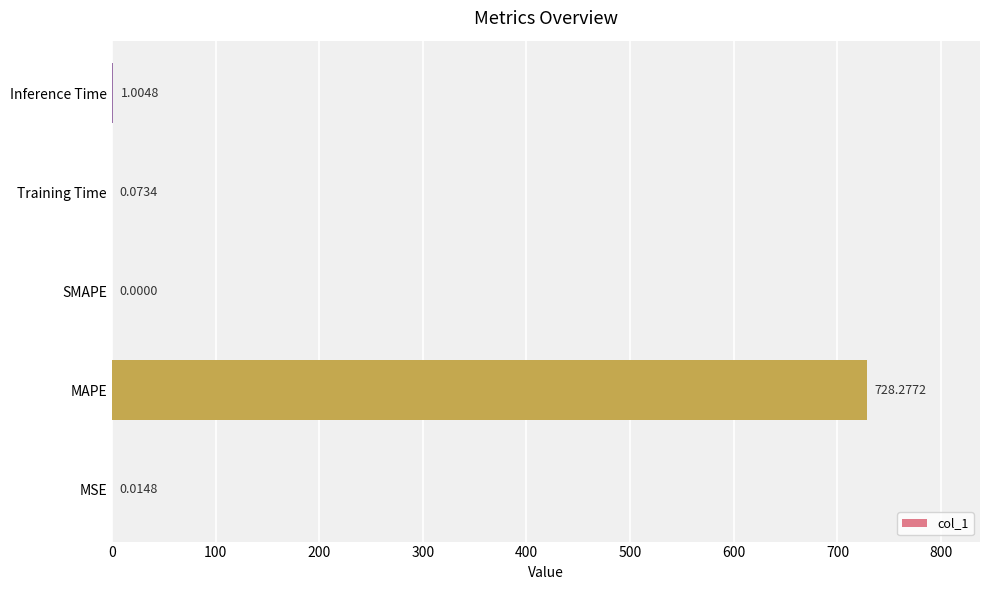

How many distinct data groups are displayed?

1